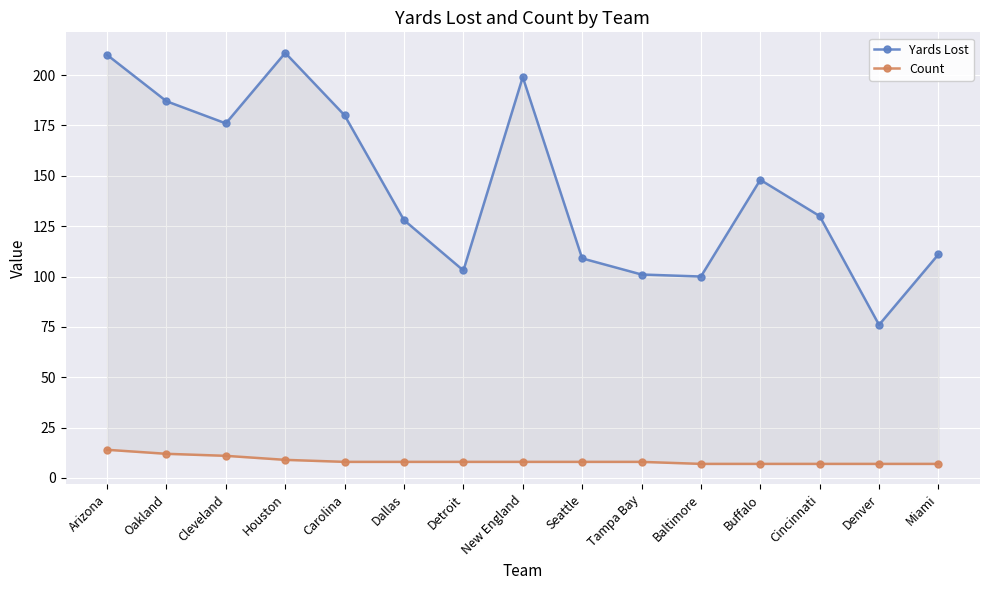

What is the maximum value for Yards Lost?

211